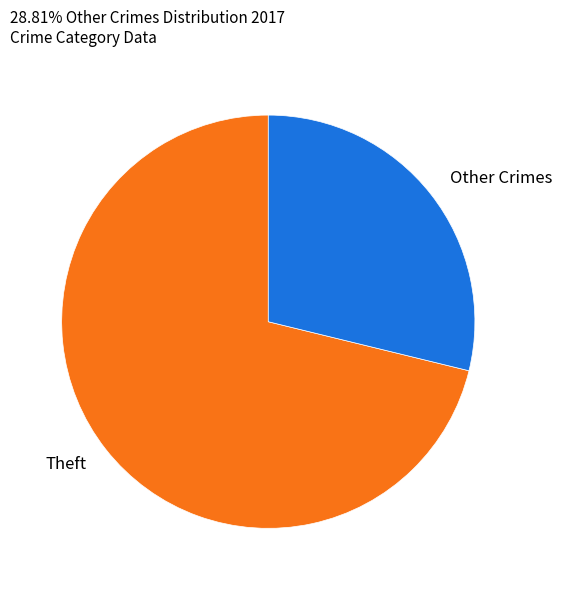

Is there a majority slice in this chart?

Yes